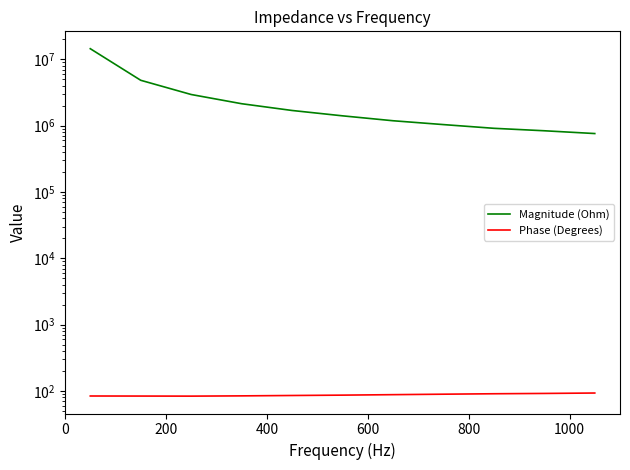

The value of Magnitude (Ohm) at 9 is 1127312.7. True or false?

False